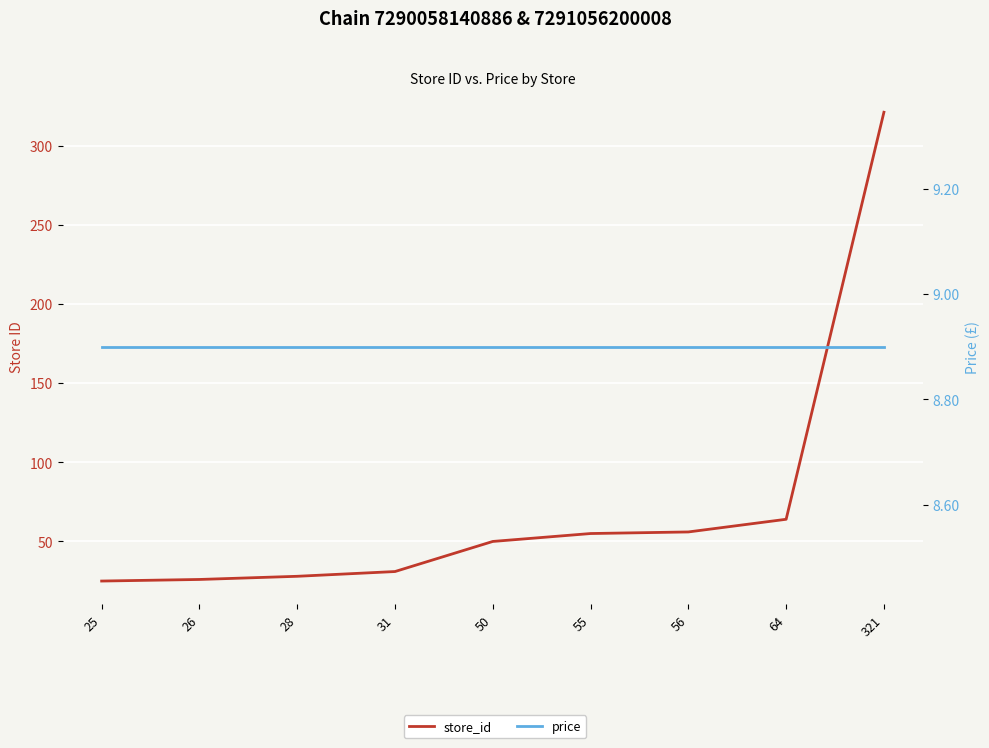

What is the difference between the highest and lowest values at 26?

17.1